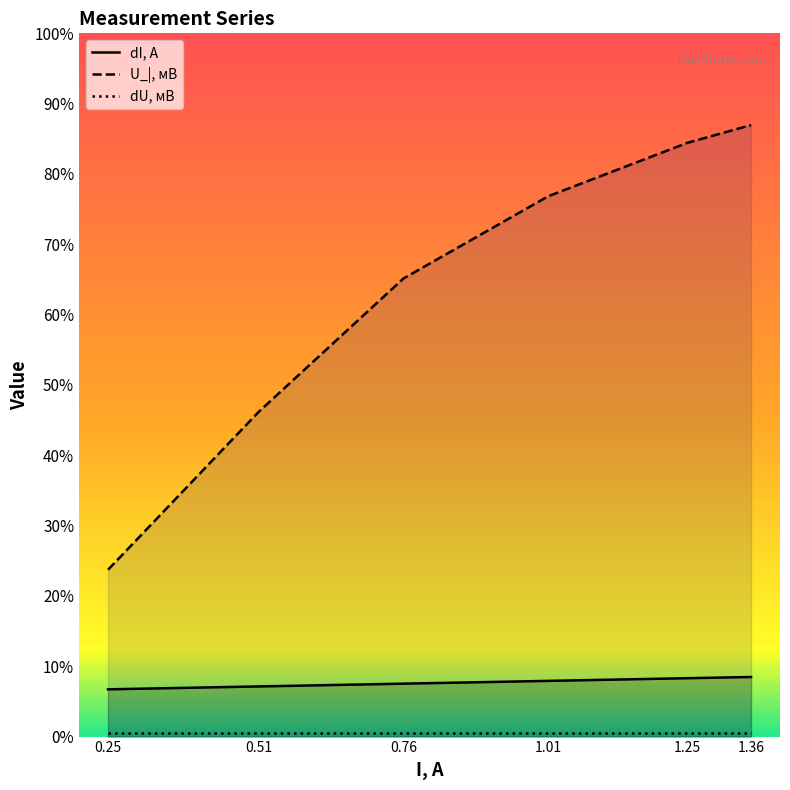

Count the U_|, мB values in the range 0 to 1.

6